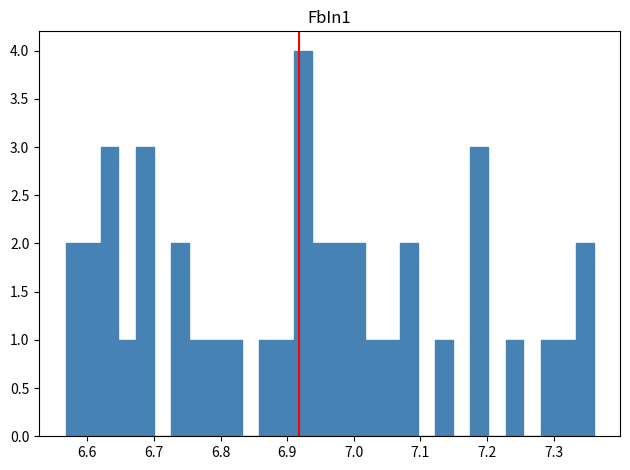

Read against the x-axis, roughly where is the centre of the tallest bar?

6.92